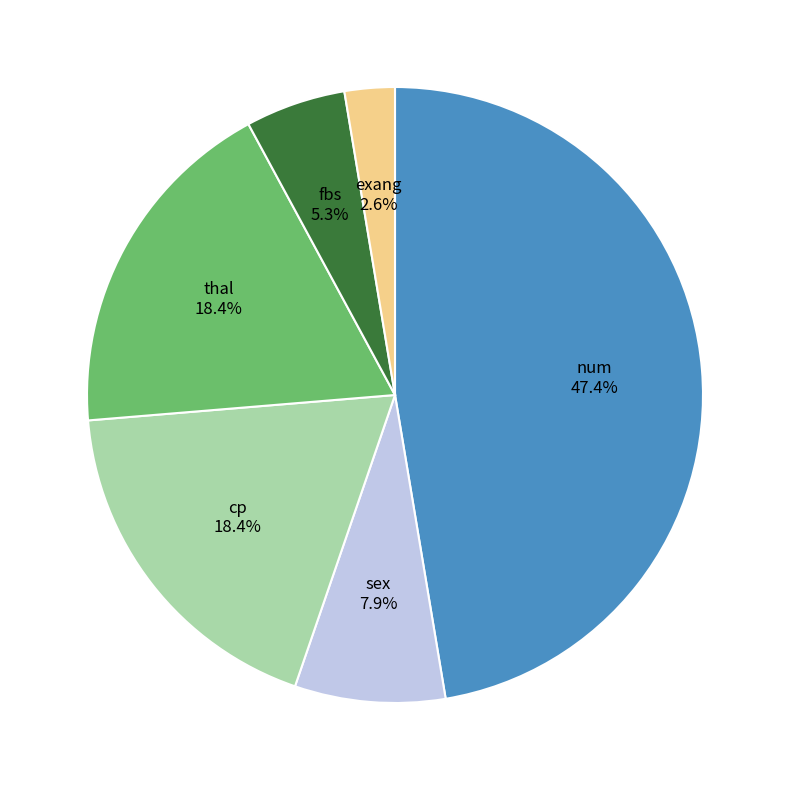

Is there any slice that represents more than half of the pie?

No